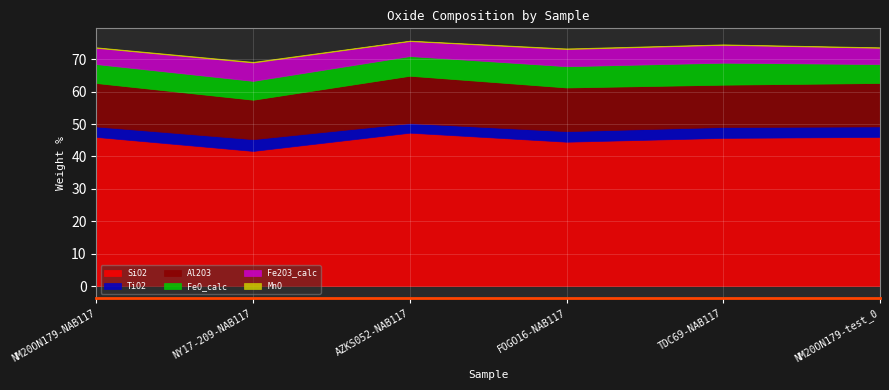

Reading left to right, extract all data points from this chart.

SiO2: NM20ON179-NAB117=46.0	NY17-209-NAB117=41.7	AZKS052-NAB117=47.3	FOGO16-NAB117=44.5	TDC69-NAB117=45.7	NM20ON179-test_0=46.0
TiO2: NM20ON179-NAB117=3.2	NY17-209-NAB117=3.6	AZKS052-NAB117=3.0	FOGO16-NAB117=3.3	TDC69-NAB117=3.4	NM20ON179-test_0=3.2
Al2O3: NM20ON179-NAB117=13.4	NY17-209-NAB117=12.2	AZKS052-NAB117=14.6	FOGO16-NAB117=13.5	TDC69-NAB117=13.1	NM20ON179-test_0=13.4
FeO_calc: NM20ON179-NAB117=5.9	NY17-209-NAB117=5.8	AZKS052-NAB117=6.1	FOGO16-NAB117=6.6	TDC69-NAB117=6.8	NM20ON179-test_0=5.8
Fe2O3_calc: NM20ON179-NAB117=5.0	NY17-209-NAB117=5.7	AZKS052-NAB117=4.6	FOGO16-NAB117=5.3	TDC69-NAB117=5.5	NM20ON179-test_0=5.0
MnO: NM20ON179-NAB117=0.2	NY17-209-NAB117=0.2	AZKS052-NAB117=0.1	FOGO16-NAB117=0.2	TDC69-NAB117=0.2	NM20ON179-test_0=0.2